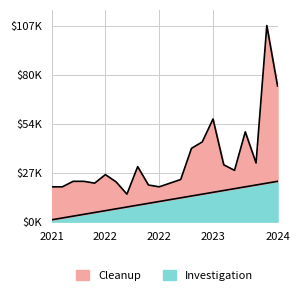

How many categories are shown in the chart?

22